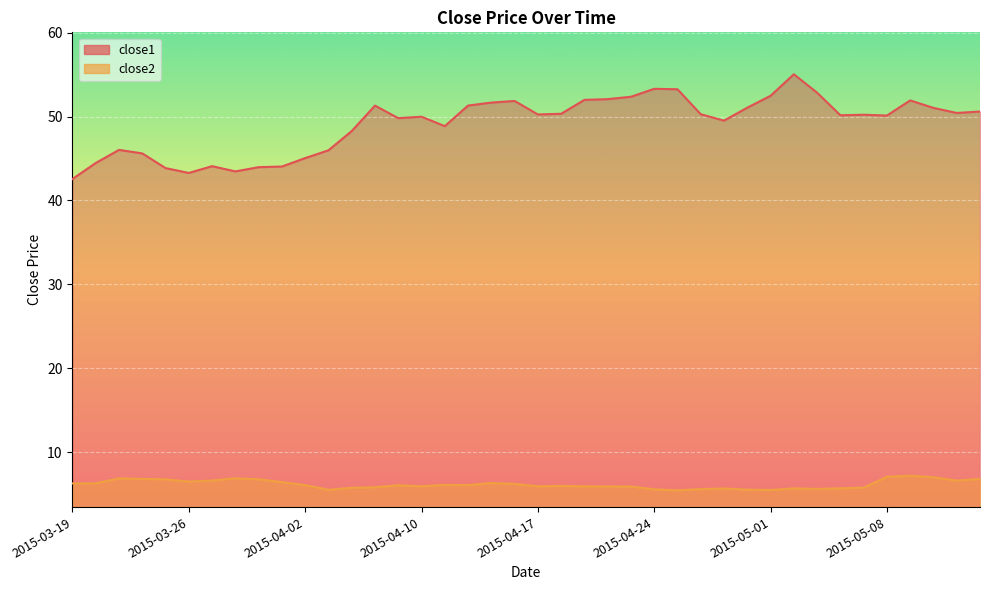

Reading right to left, extract all data points from this chart.

close1: 2015-05-14=50.6	2015-05-13=50.4	2015-05-12=51.0	2015-05-11=51.9	2015-05-08=50.1	2015-05-07=50.2	2015-05-06=50.2	2015-05-05=52.8	2015-05-04=55.0	2015-05-01=52.5	2015-04-30=51.1	2015-04-29=49.5	2015-04-28=50.3	2015-04-27=53.3	2015-04-24=53.3	2015-04-23=52.4	2015-04-22=52.1	2015-04-21=52.0	2015-04-20=50.3	2015-04-17=50.2	2015-04-16=51.9	2015-04-15=51.7	2015-04-14=51.3	2015-04-13=48.9	2015-04-10=50.0	2015-04-09=49.8	2015-04-08=51.3	2015-04-07=48.3	2015-04-06=46.0	2015-04-02=45.0	2015-04-01=44.0	2015-03-31=44.0	2015-03-30=43.5	2015-03-27=44.1	2015-03-26=43.3	2015-03-25=43.9	2015-03-24=45.6	2015-03-23=46.0	2015-03-20=44.5	2015-03-19=42.6
close2: 2015-05-14=6.8	2015-05-13=6.6	2015-05-12=7.0	2015-05-11=7.2	2015-05-08=7.0	2015-05-07=5.8	2015-05-06=5.7	2015-05-05=5.6	2015-05-04=5.7	2015-05-01=5.5	2015-04-30=5.5	2015-04-29=5.7	2015-04-28=5.6	2015-04-27=5.4	2015-04-24=5.6	2015-04-23=5.9	2015-04-22=5.9	2015-04-21=5.9	2015-04-20=6.0	2015-04-17=5.9	2015-04-16=6.2	2015-04-15=6.3	2015-04-14=6.1	2015-04-13=6.1	2015-04-10=5.9	2015-04-09=6.0	2015-04-08=5.8	2015-04-07=5.7	2015-04-06=5.5	2015-04-02=6.1	2015-04-01=6.4	2015-03-31=6.8	2015-03-30=6.9	2015-03-27=6.6	2015-03-26=6.5	2015-03-25=6.8	2015-03-24=6.8	2015-03-23=6.9	2015-03-20=6.3	2015-03-19=6.3